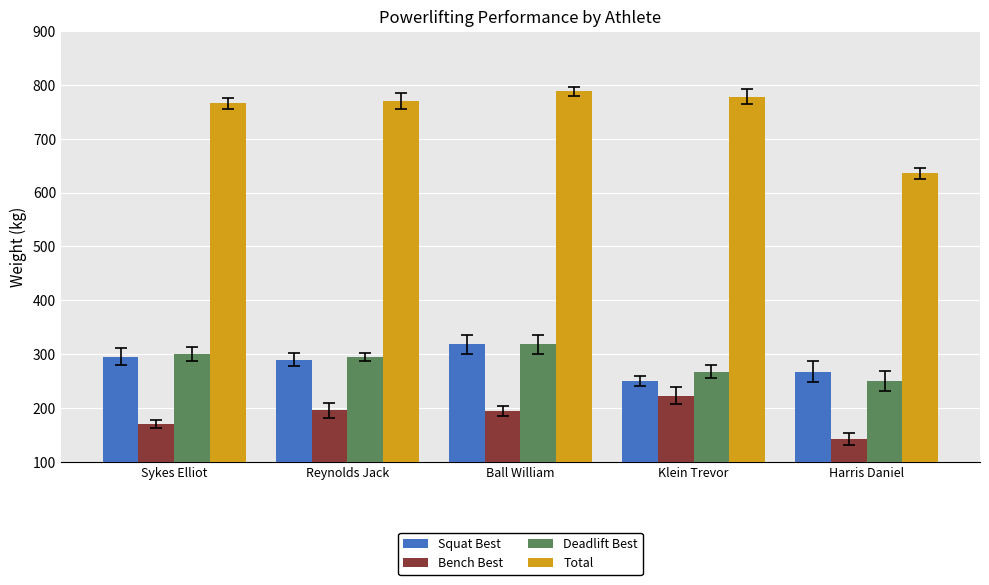

What position from the left is Harris Daniel?

5